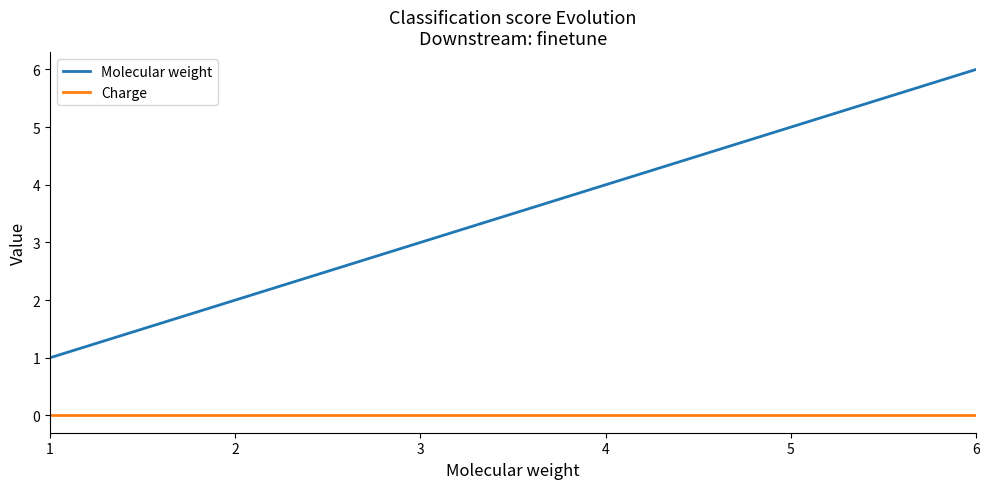

Which series has the widest spread of values?

Molecular weight